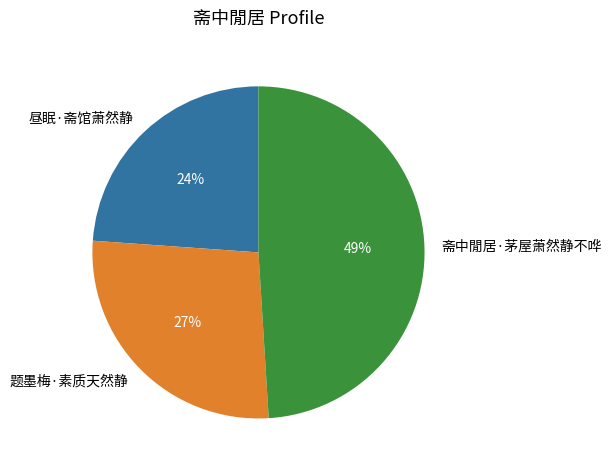

The 昼眠·斋馆萧然静 slice represents 24% of the pie. True or false?

True